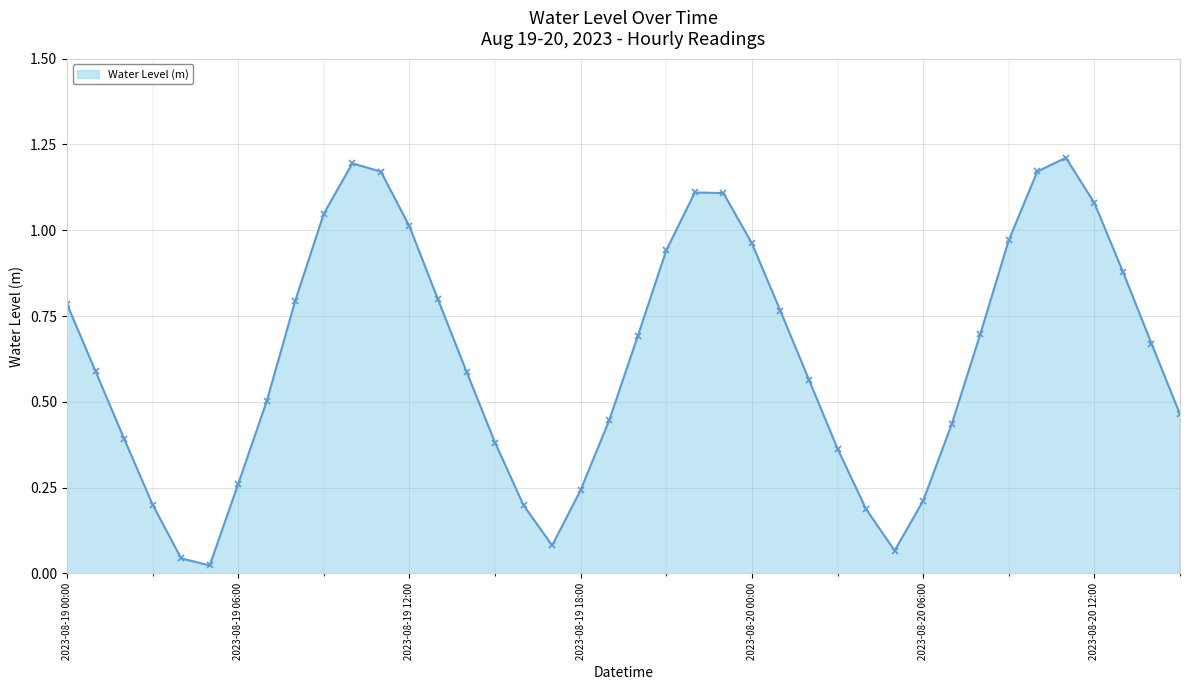

True or false: the data has more than 0 interior local peaks.

True